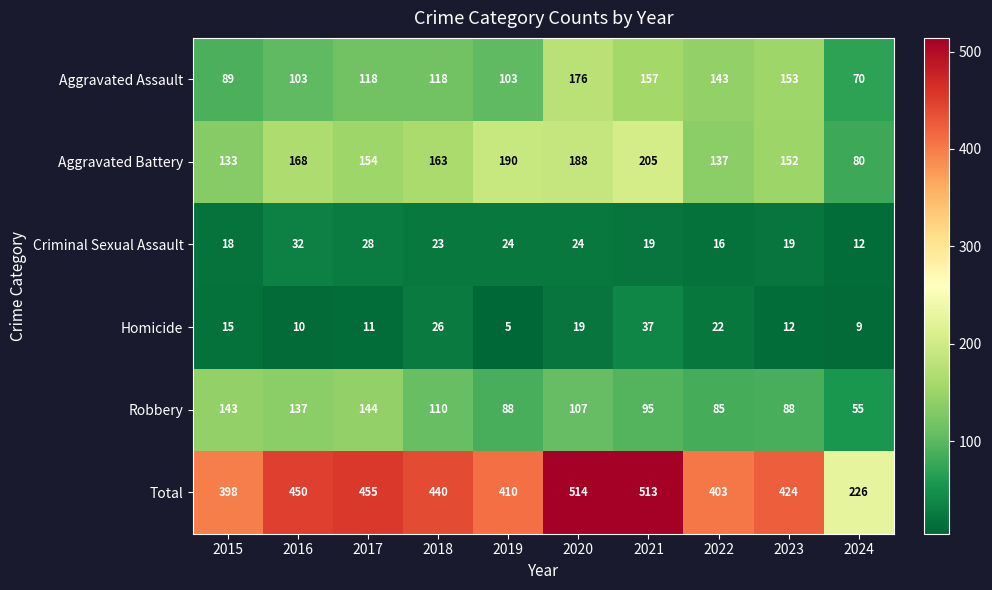

At which label does Aggravated Battery reach its minimum?

2024